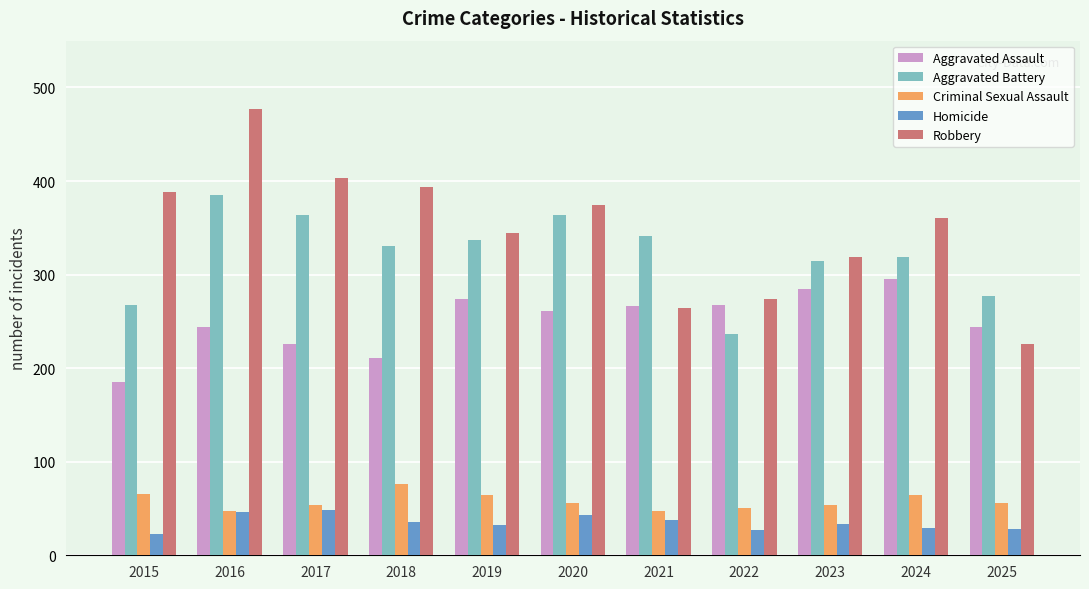

Is the value of Homicide at 2019 greater than the value of Aggravated Assault at 2022?

No